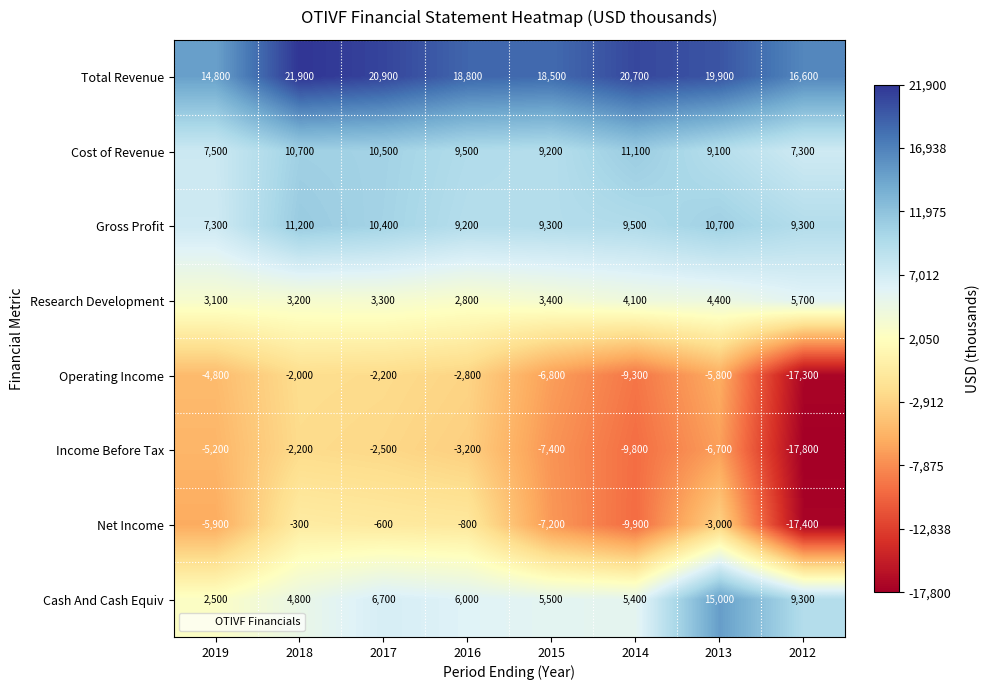

Which series has the widest spread of values?

Net Income